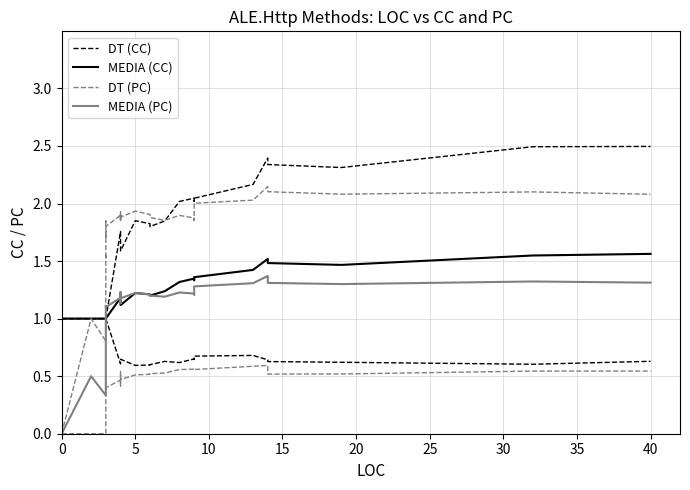

Does the chart display data point markers on the line(s)?

No